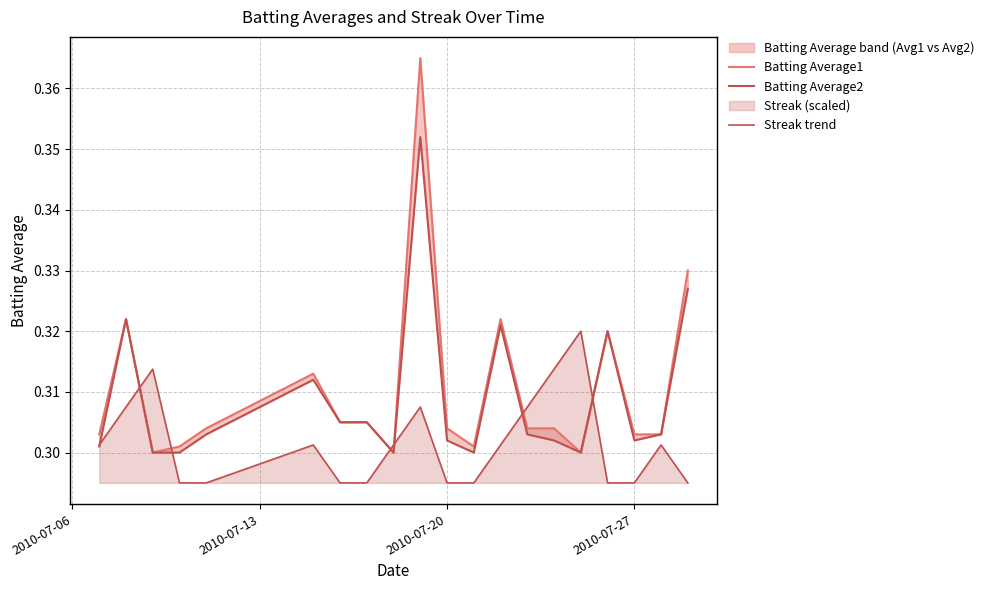

In Batting Average1, how many points are lower than both neighbors (excluding endpoints)?

4